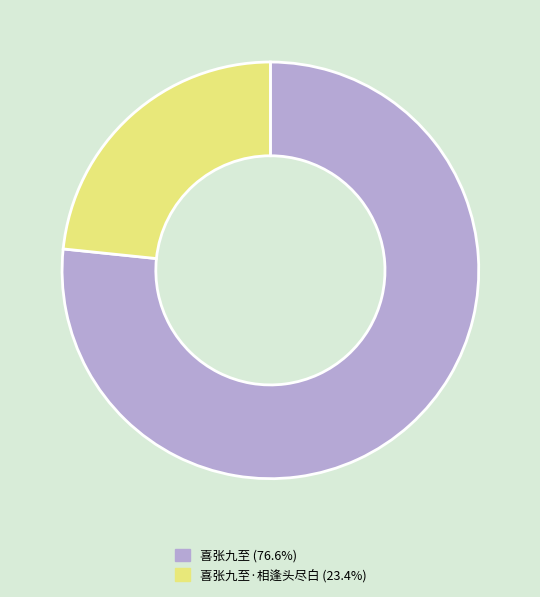

Is there any slice that represents more than half of the pie?

Yes